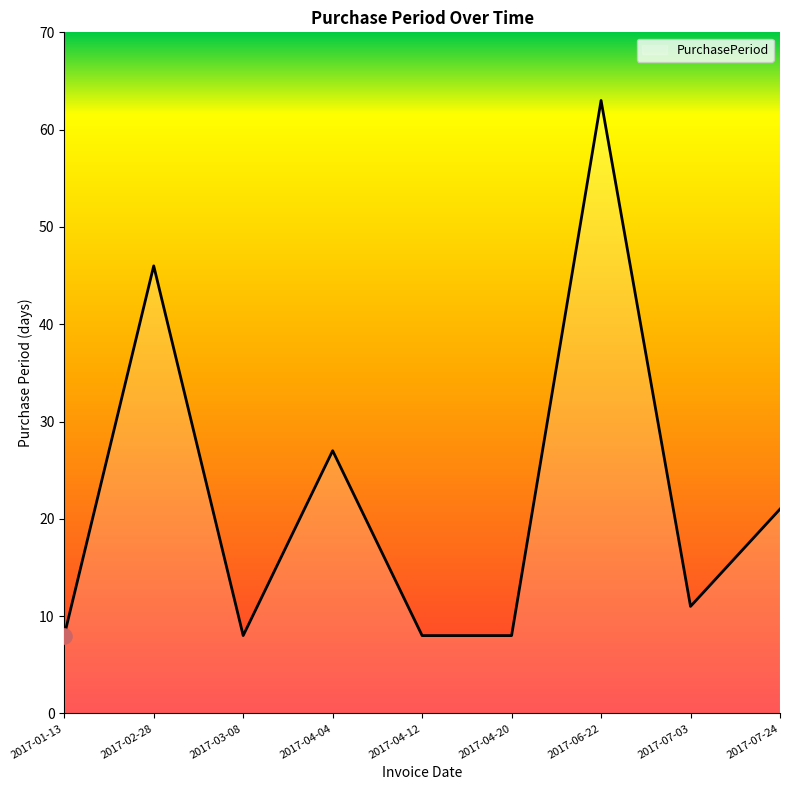

Which has a higher value, 2017-02-28 or 2017-06-22?

2017-06-22